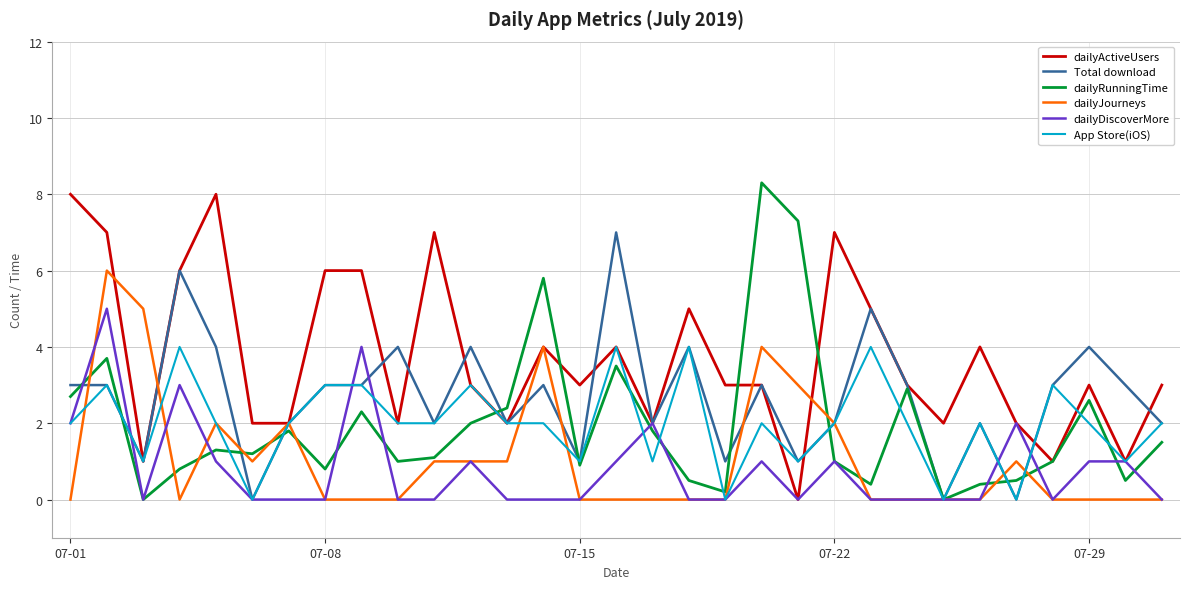

Count the App Store(iOS) values in the range 1 to 3.

23